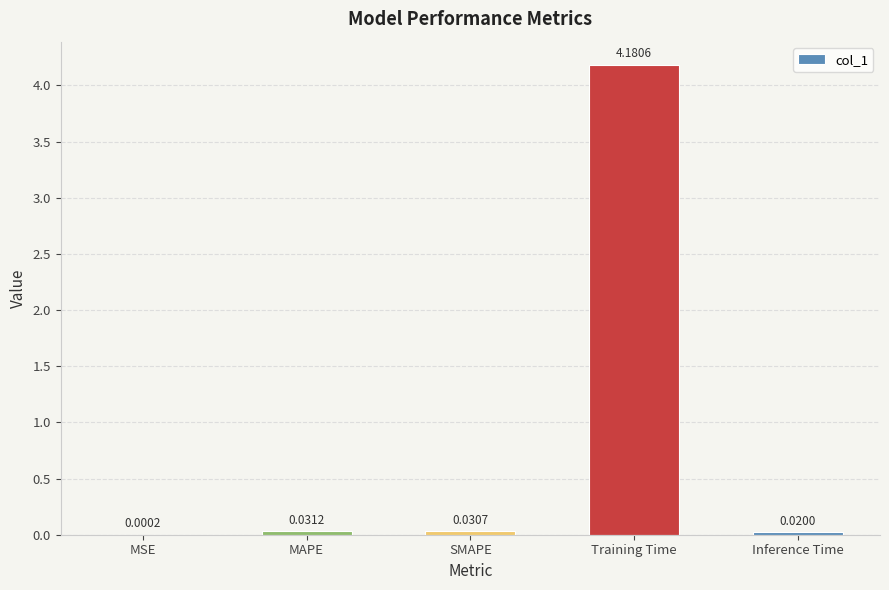

Where is the data nearest to the value 2?

MAPE